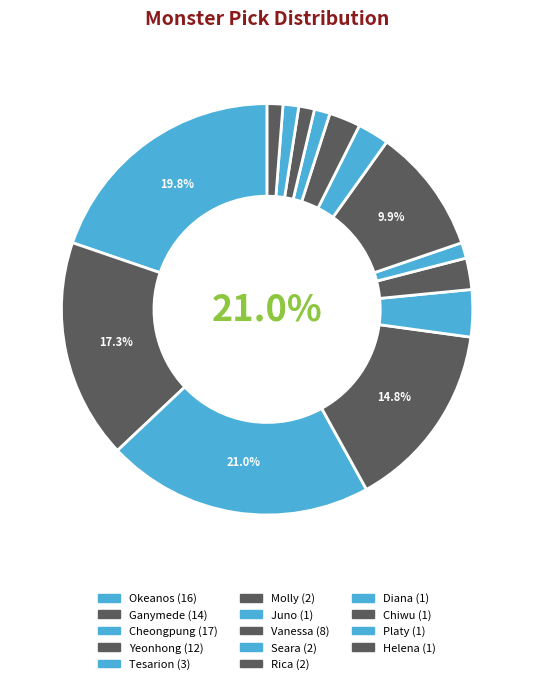

True or false: Rica accounts for 1% of the total.

False